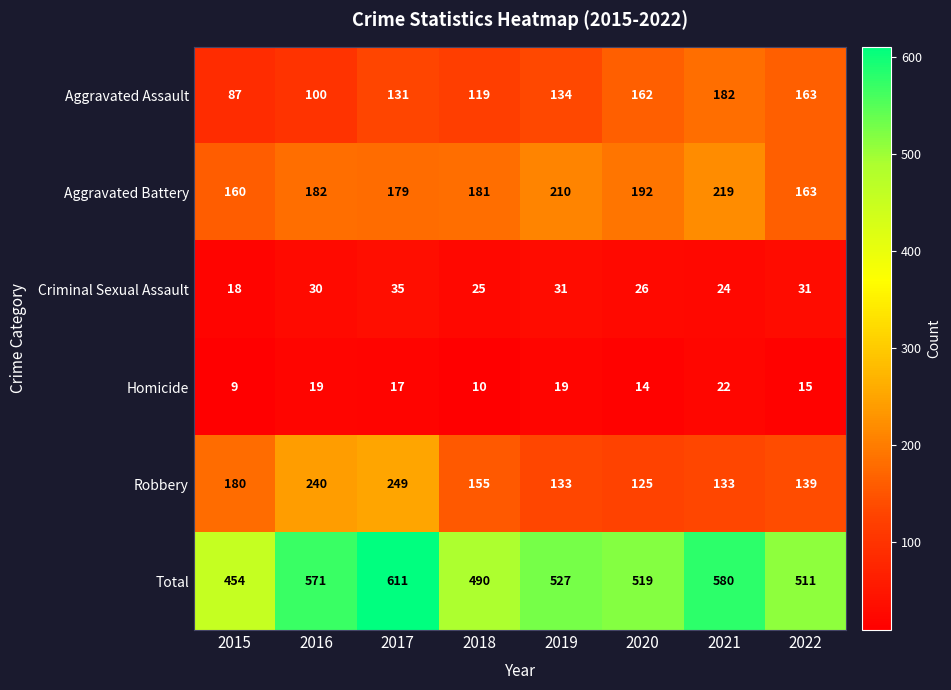

Which series has the largest range (max minus min)?

Total